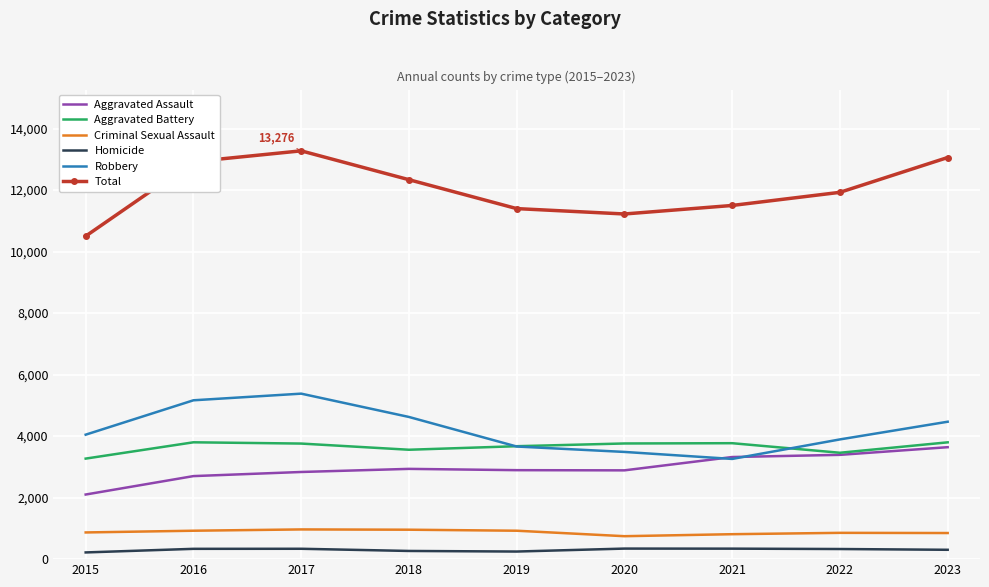

True or false: Homicide and Criminal Sexual Assault cross at least once.

False